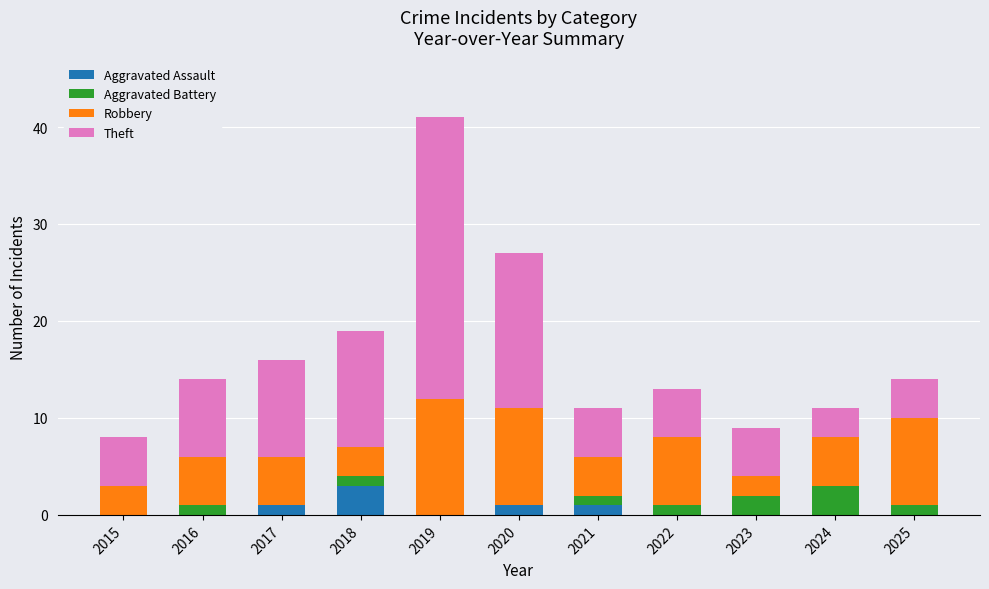

What is the sum of all Aggravated Assault values?

6